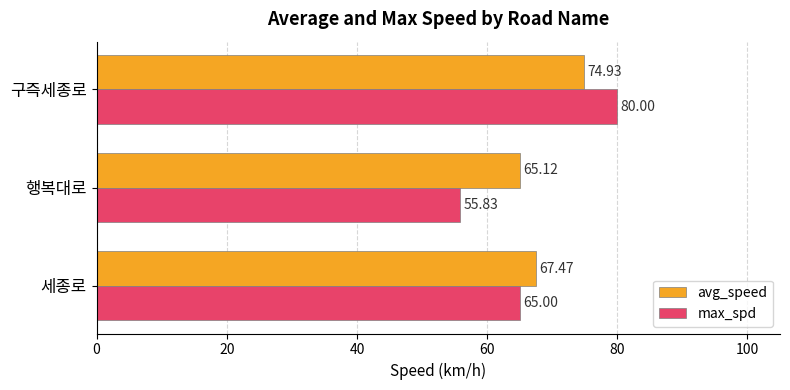

What is the difference between the maximum and minimum values in the avg_speed series?

9.8